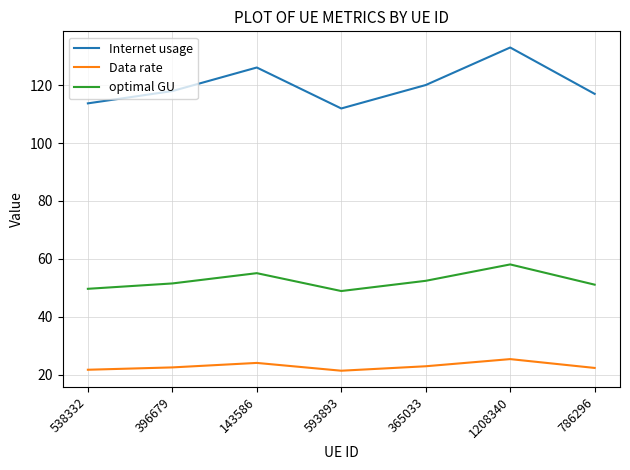

What position from the left is 143586?

3